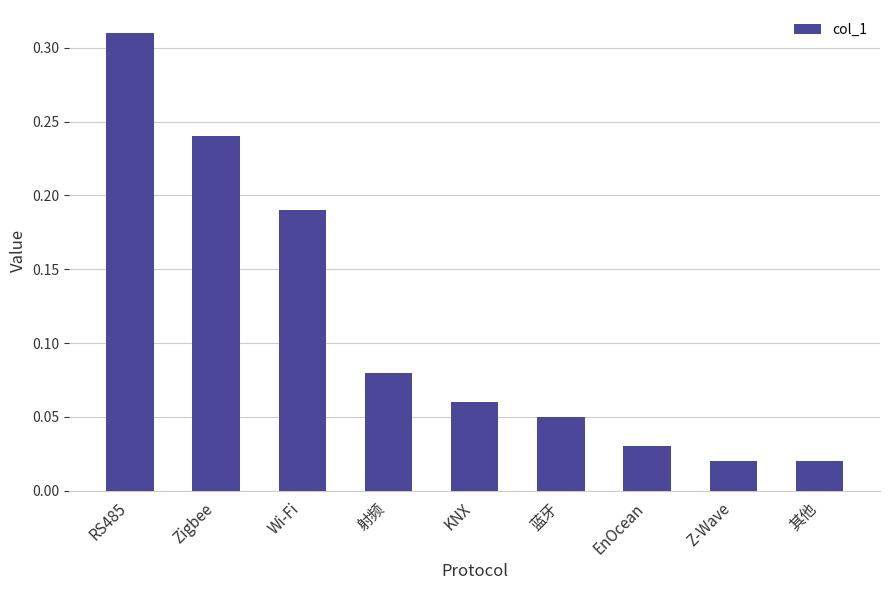

Is it true that the value at Wi-Fi is 0.1?

False